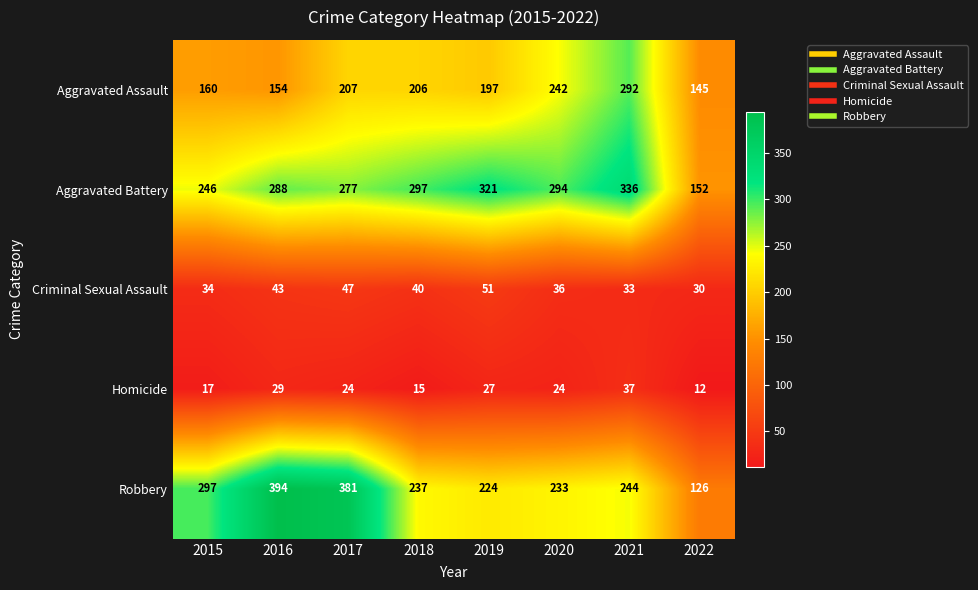

Rank the series by their maximum value, from highest to lowest.

Robbery, Aggravated Battery, Aggravated Assault, Criminal Sexual Assault, Homicide